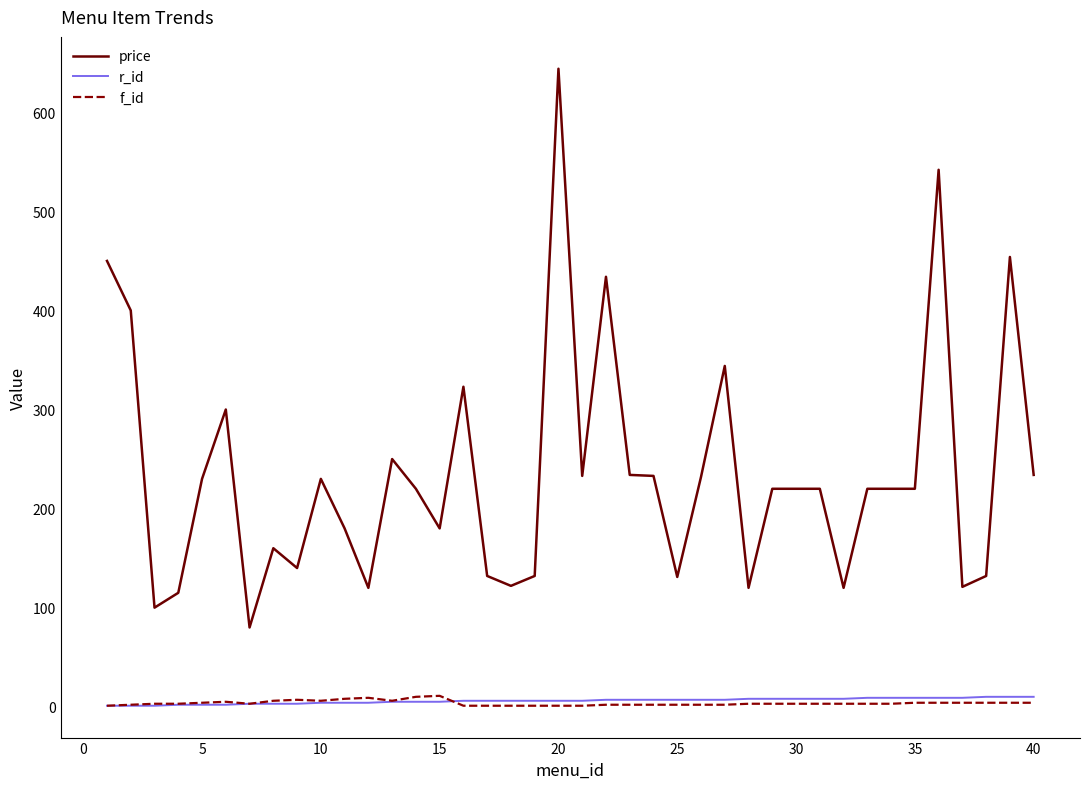

Which series has the largest range (max minus min)?

price